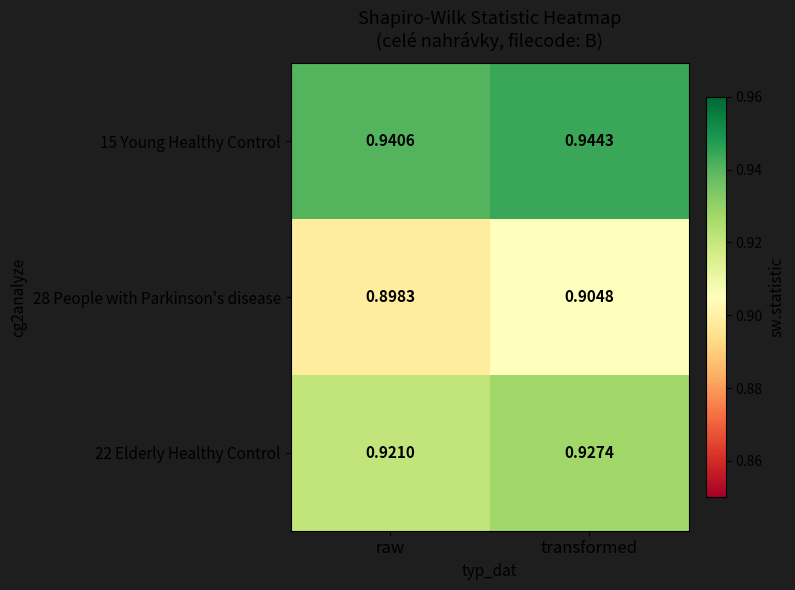

How many distinct data groups are displayed?

3